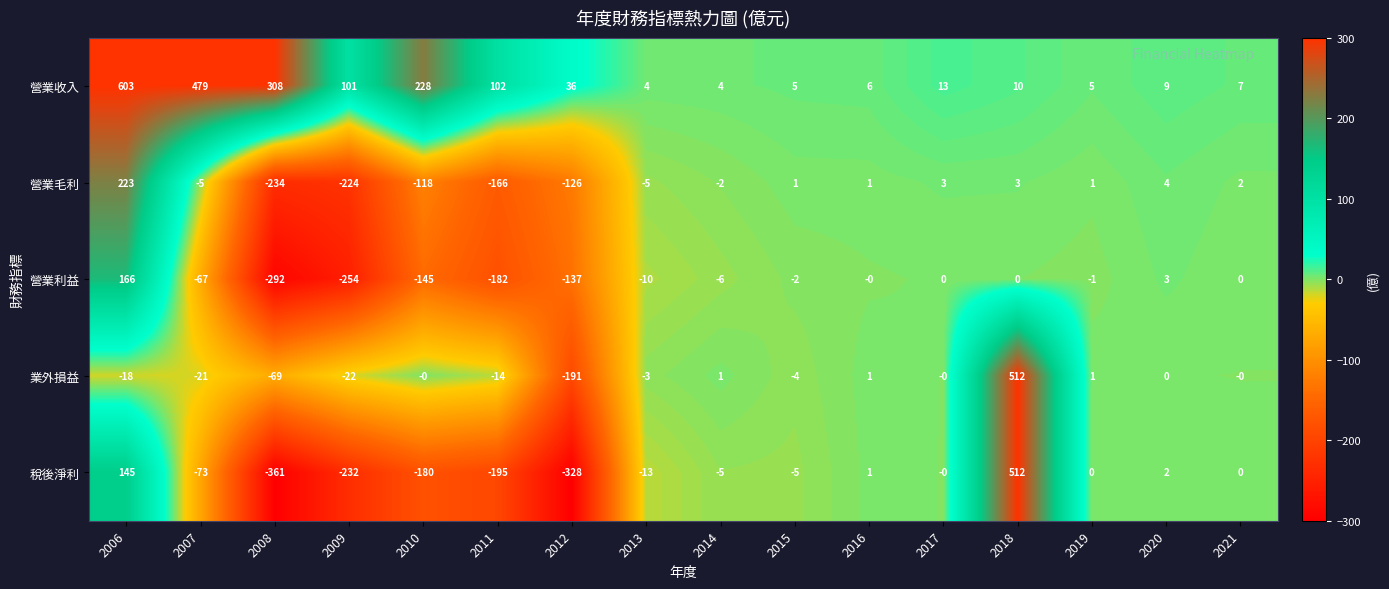

What is the total value across all series at 2011?

-455